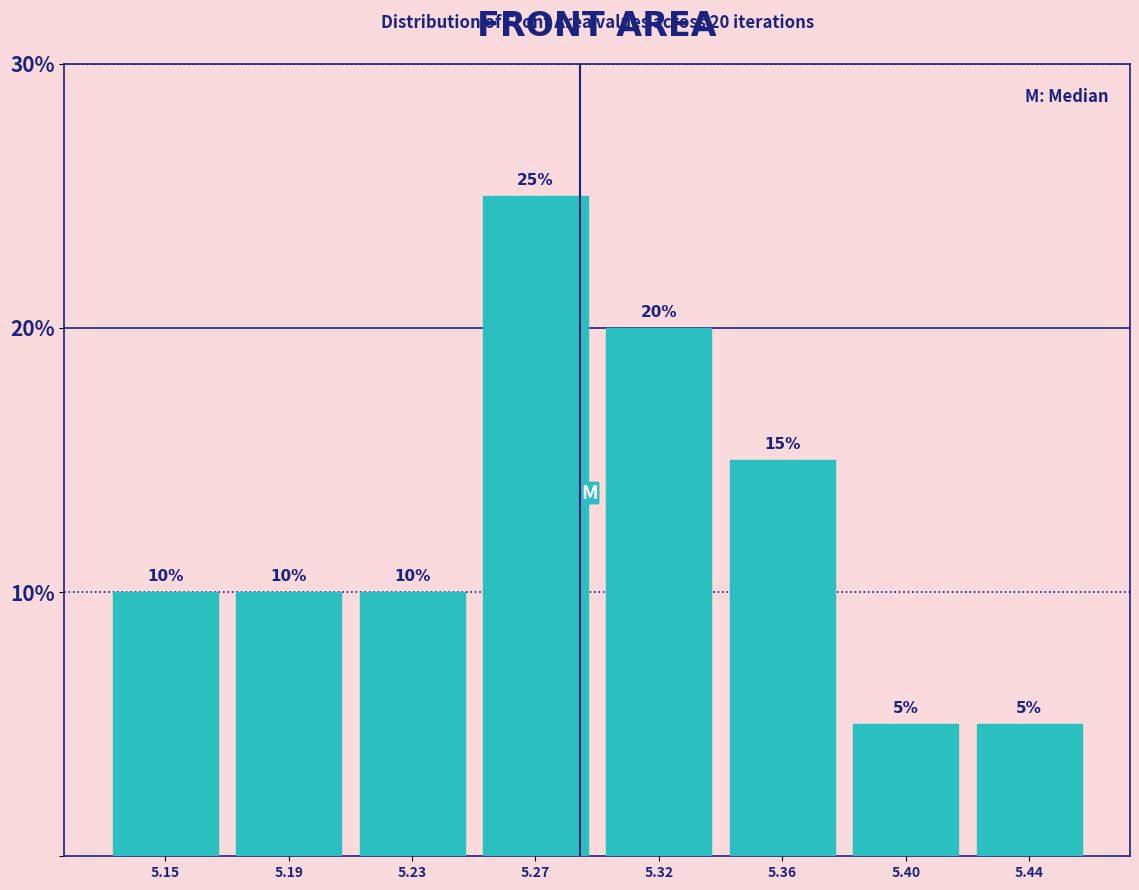

Reading right to left, extract all data points from this chart.

5.44=5	5.40=5	5.36=15	5.32=20	5.27=25	5.23=10	5.19=10	5.15=10